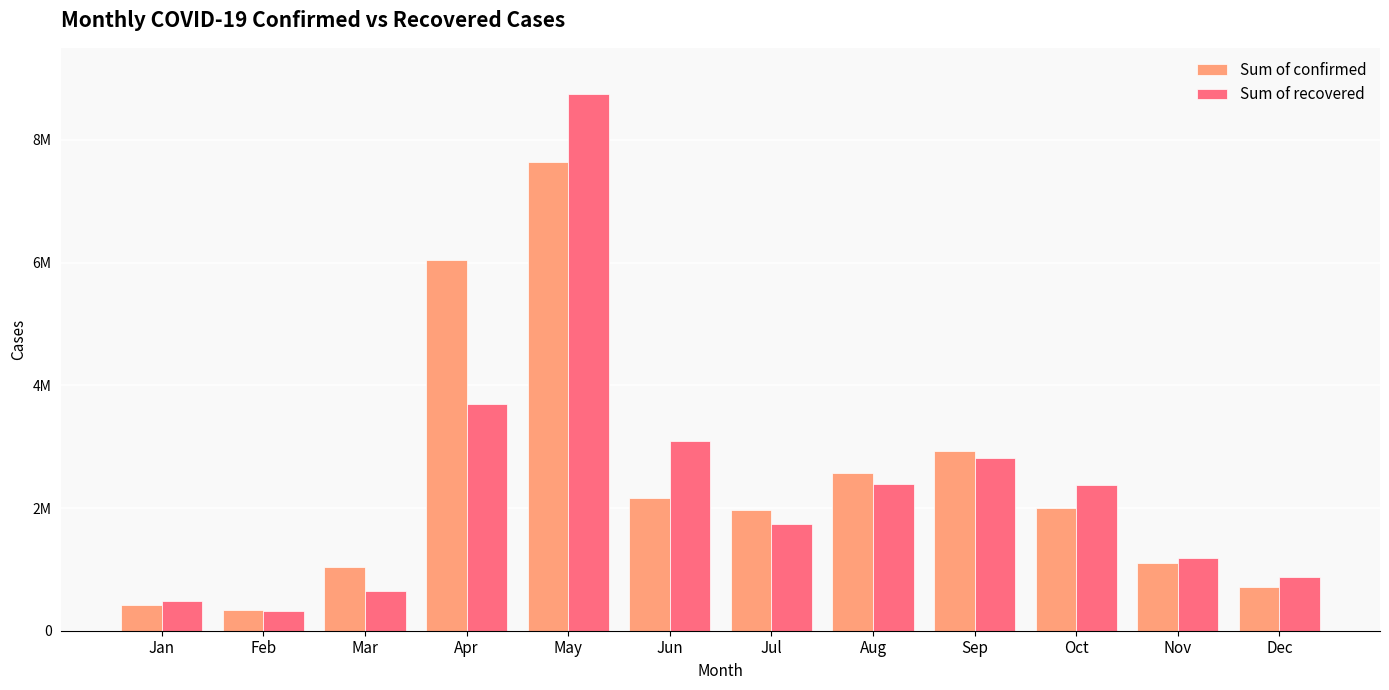

What is the value of the Sum of recovered bar at the 7th from the left?

1740334